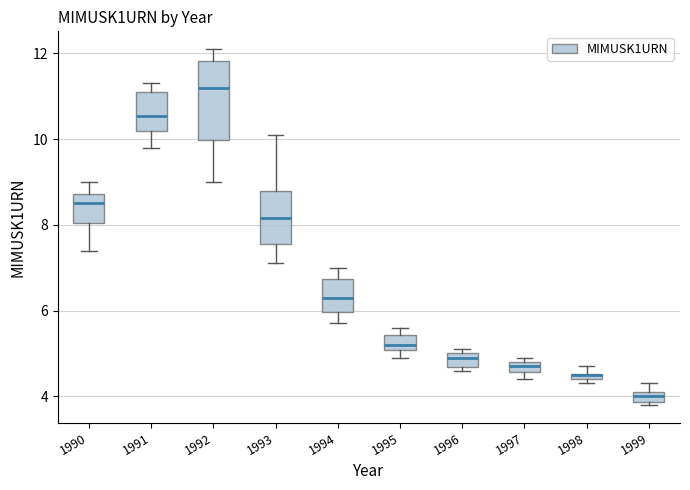

Where is the upper edge of the box at x = 1995 on the y-axis? The values are not printed on the chart, so give them approximately, as read against the axis.

5.4